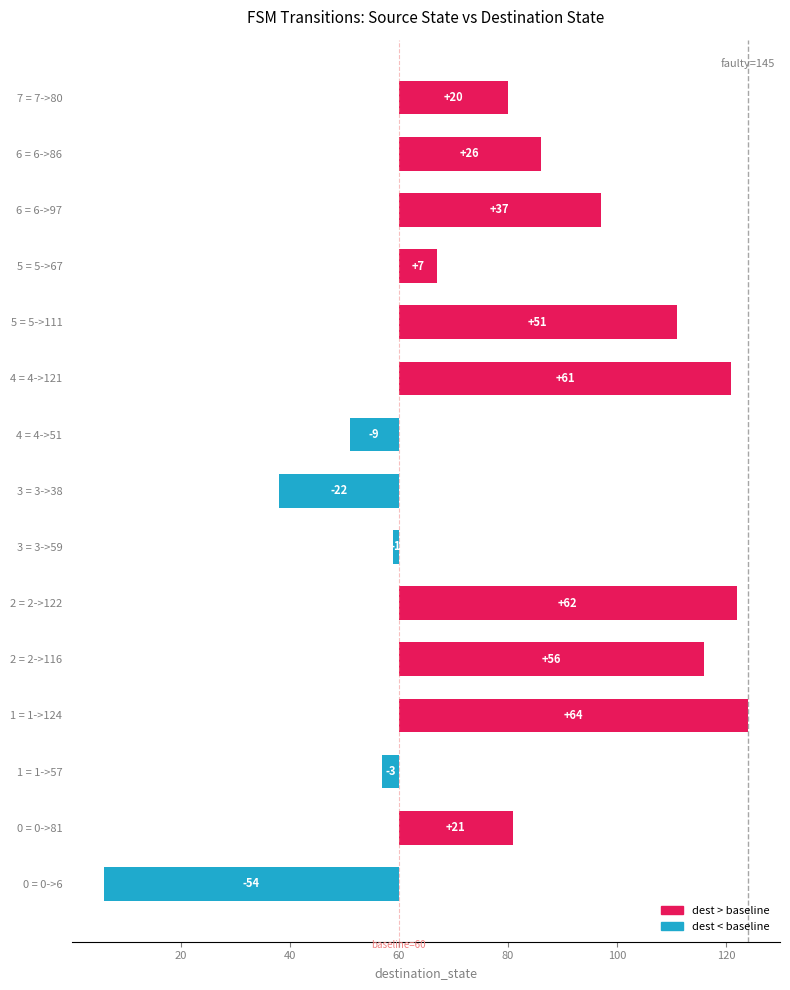

What is the difference between the second highest and minimum values?

116